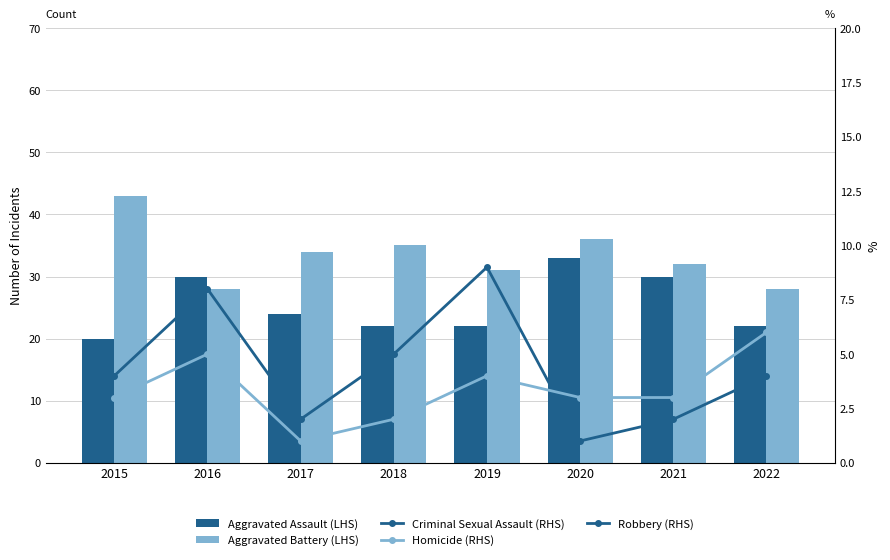

How many data points does each series have?

8